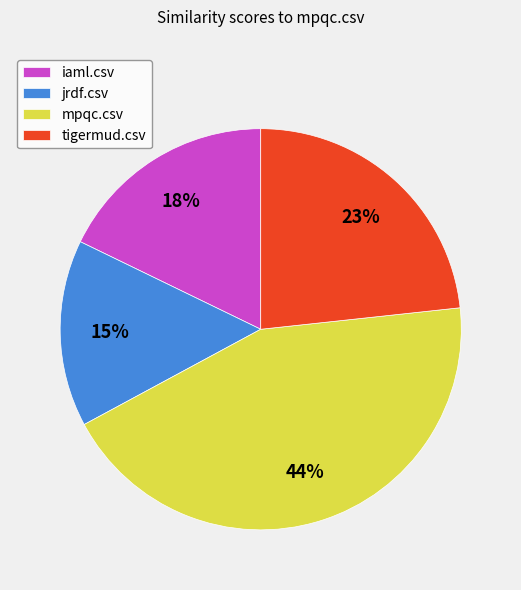

The jrdf.csv slice represents 15% of the pie. True or false?

True